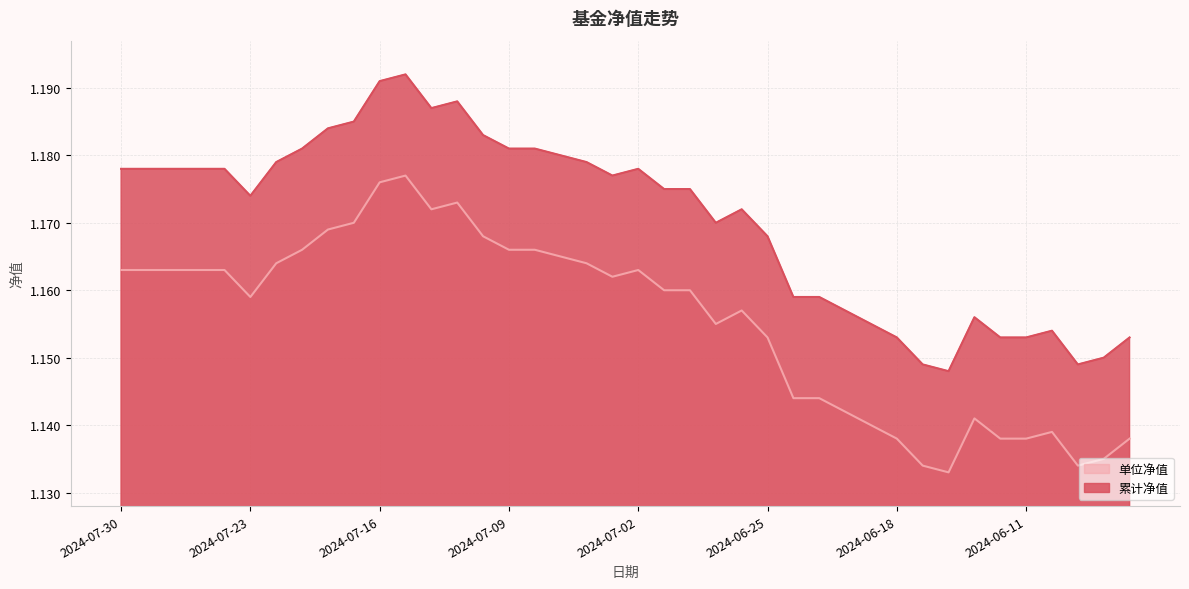

In 单位净值, how many points are higher than both neighbors (excluding endpoints)?

6